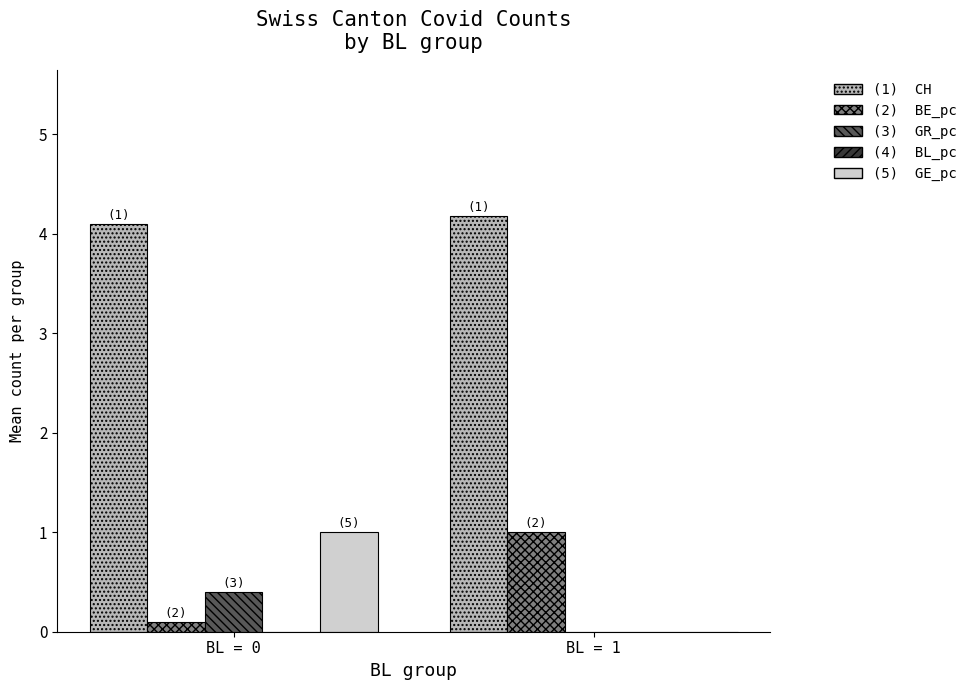

What is the maximum value shown in the chart?

4.2